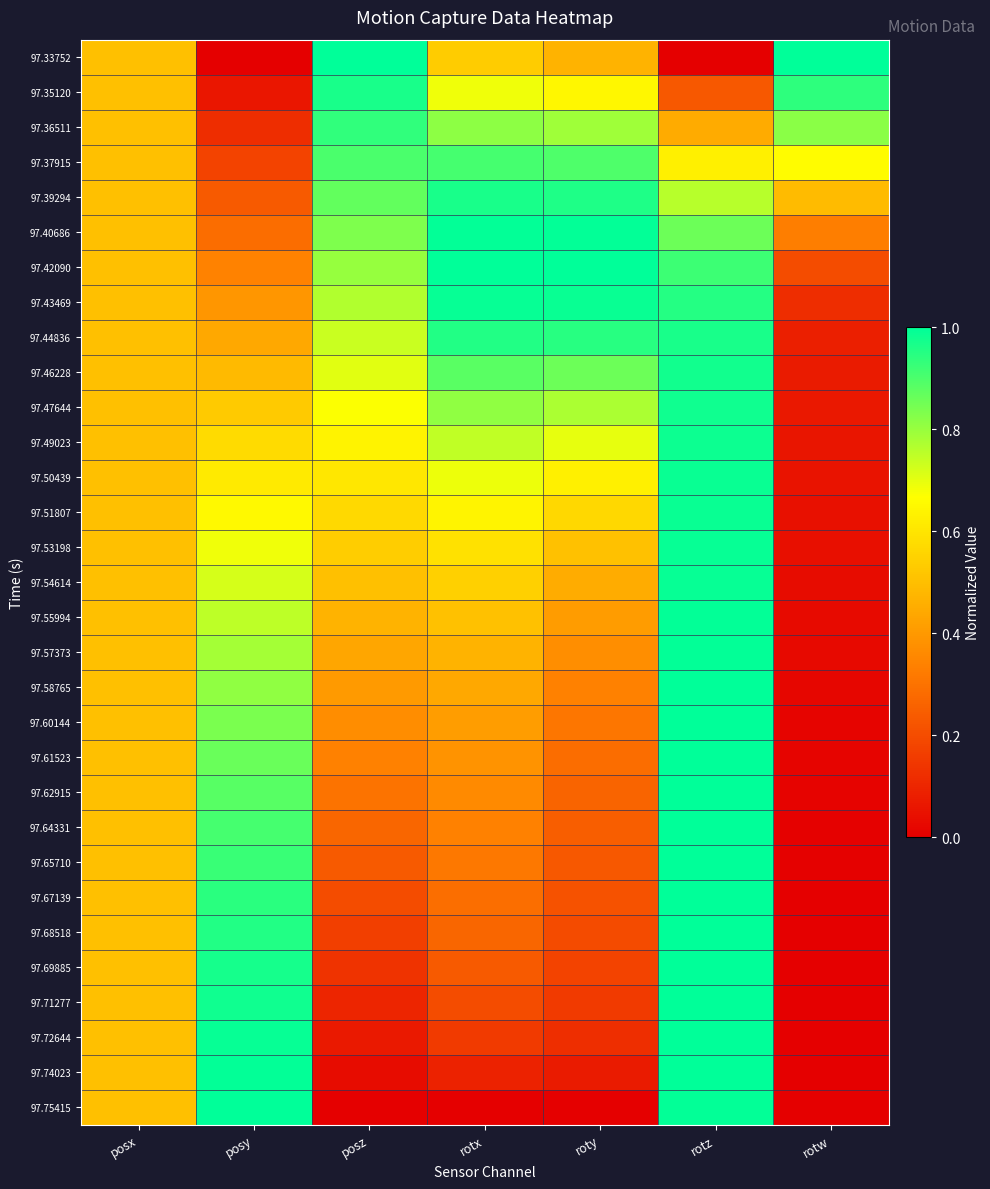

What is the total value across all series at rotz?

27.6